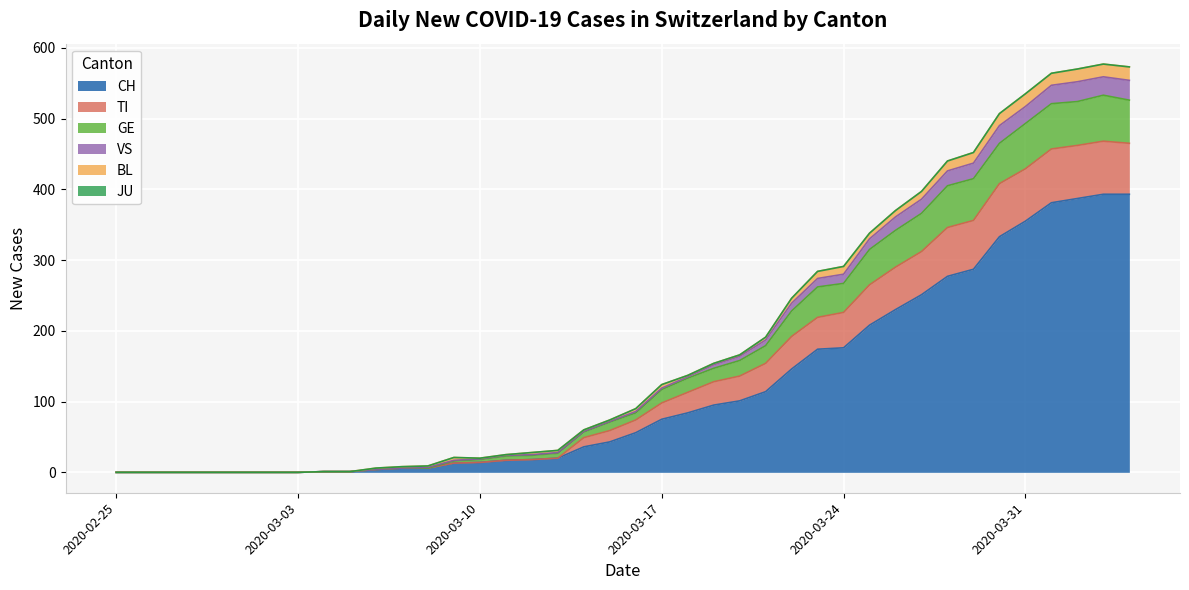

True or false: GE has more than 0 interior local peaks.

True